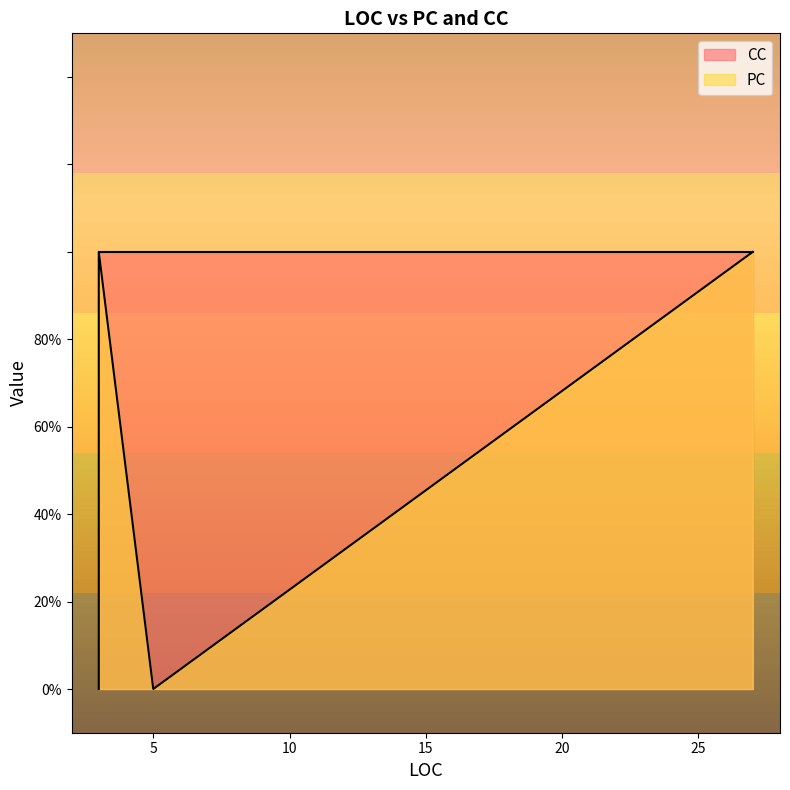

Reading left to right, list all the values displayed in this chart.

PC: 0	1	0	1	1	0	1
CC: 1	1	1	1	1	1	1